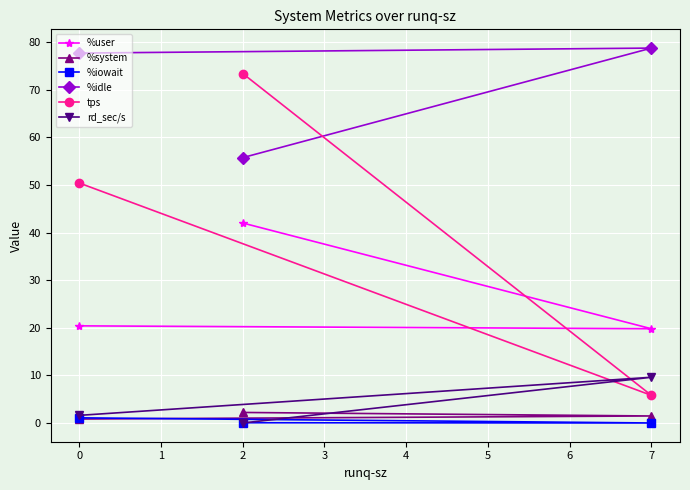

True or false: rd_sec/s has a value of 9.6 at 7.

True